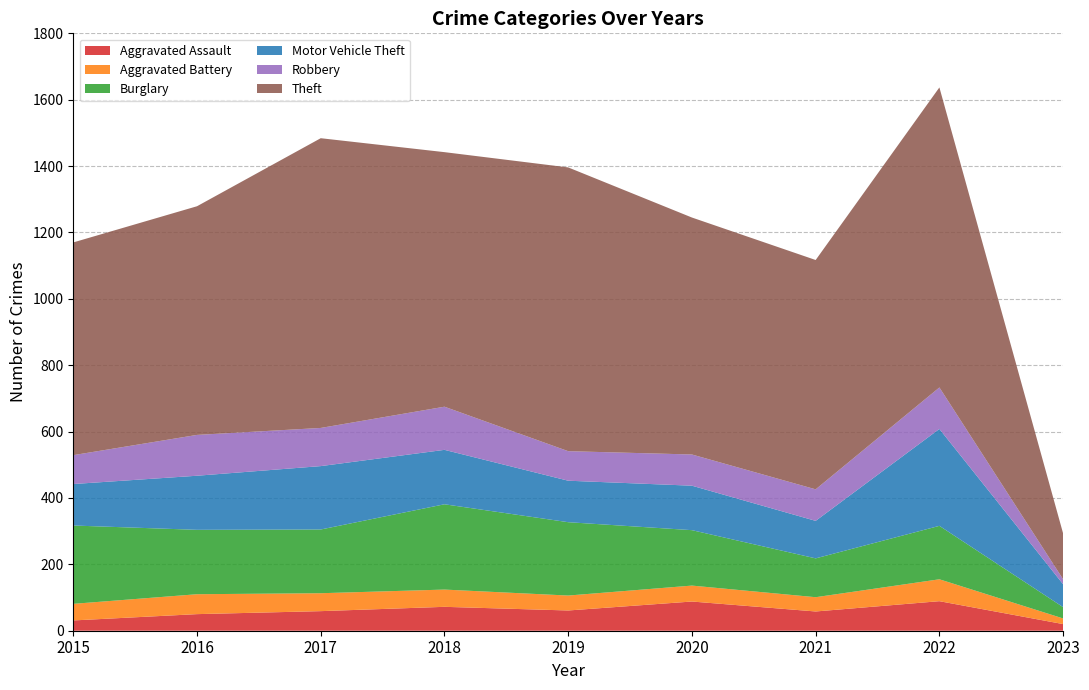

Reading left to right, what are all the values shown in this chart?

Aggravated Assault: 2015=31	2016=50	2017=59	2018=72	2019=61	2020=88	2021=58	2022=89	2023=20
Aggravated Battery: 2015=50	2016=60	2017=54	2018=52	2019=45	2020=48	2021=43	2022=66	2023=17
Burglary: 2015=236	2016=194	2017=192	2018=257	2019=221	2020=167	2021=117	2022=161	2023=34
Motor Vehicle Theft: 2015=125	2016=163	2017=191	2018=164	2019=125	2020=134	2021=113	2022=292	2023=69
Robbery: 2015=87	2016=123	2017=115	2018=130	2019=89	2020=94	2021=95	2022=125	2023=15
Theft: 2015=641	2016=689	2017=873	2018=767	2019=855	2020=714	2021=691	2022=904	2023=138